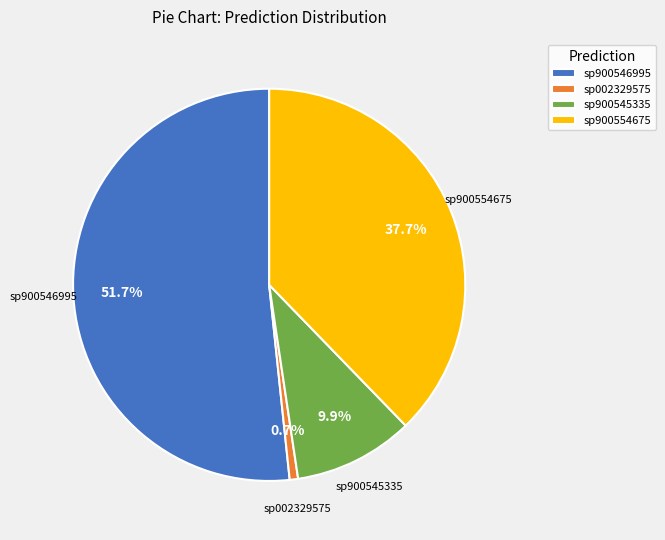

Which category has the biggest portion of the pie?

sp900546995